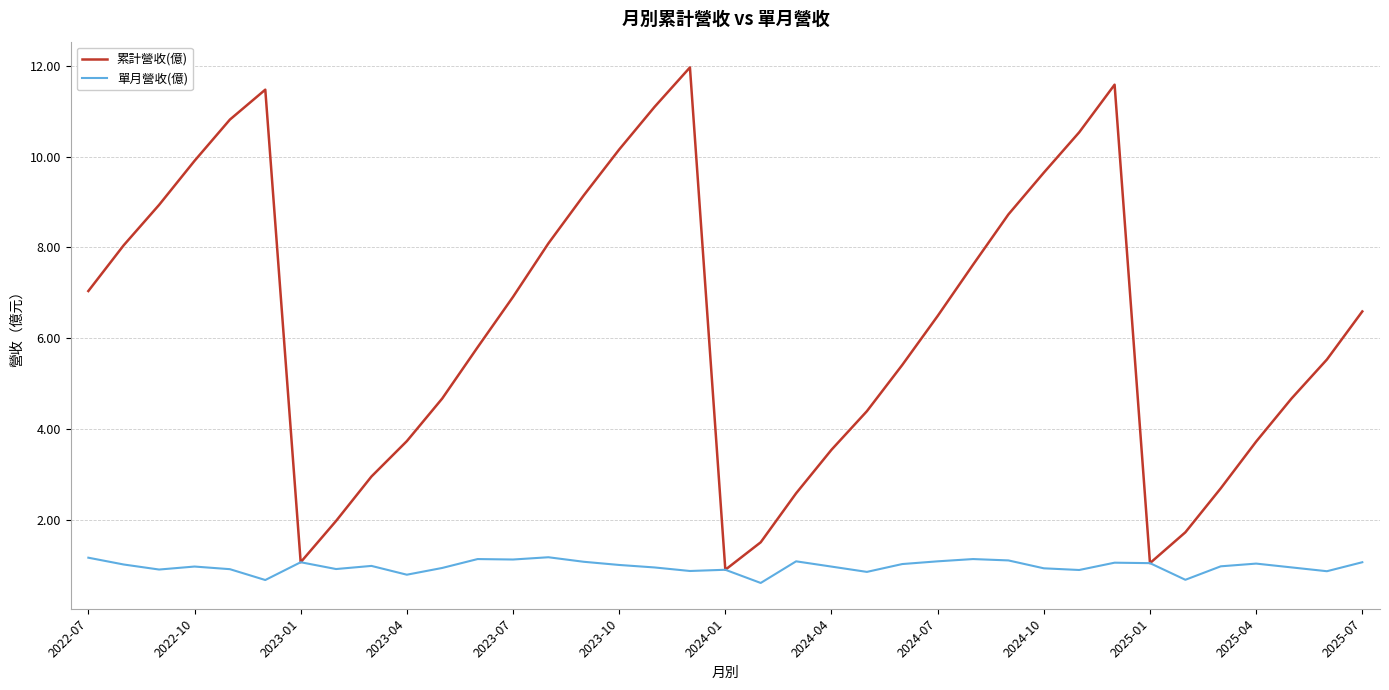

Which series has the largest total across all categories?

累計營收(億)